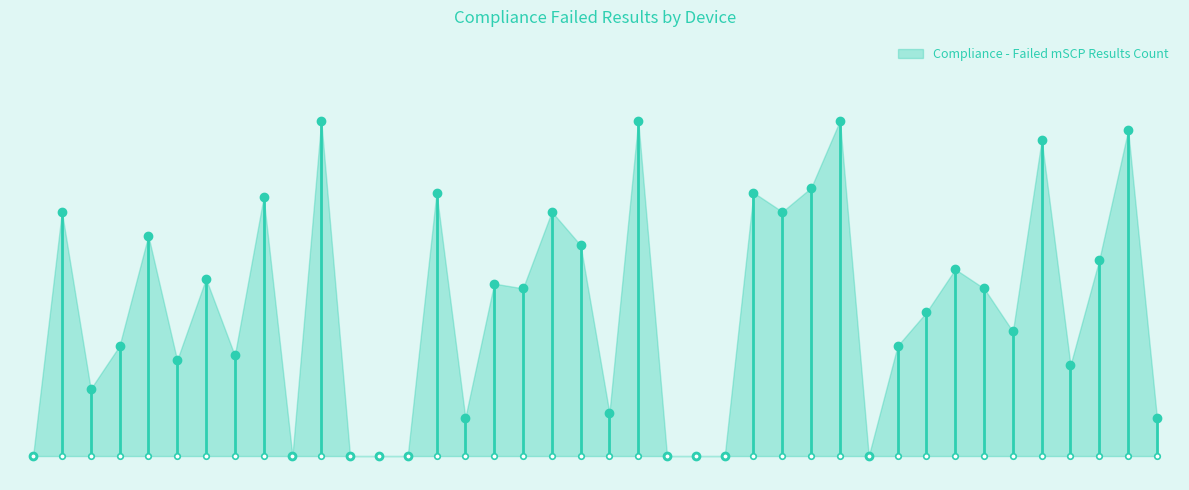

The value at 012 is 0. True or false?

True